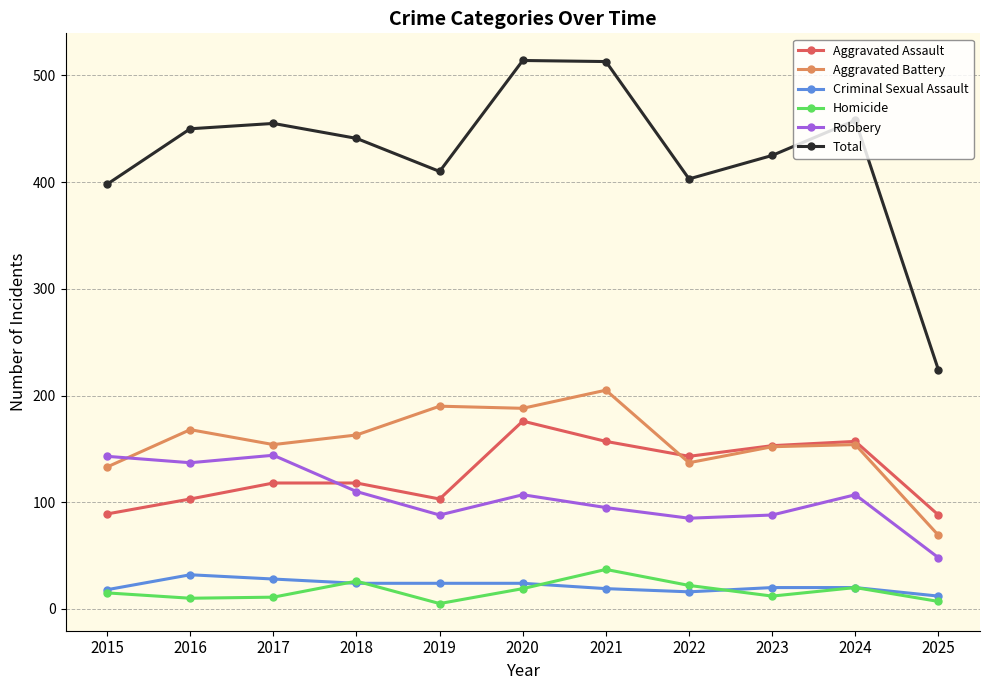

True or false: Aggravated Battery has more than 2 interior local peaks.

True